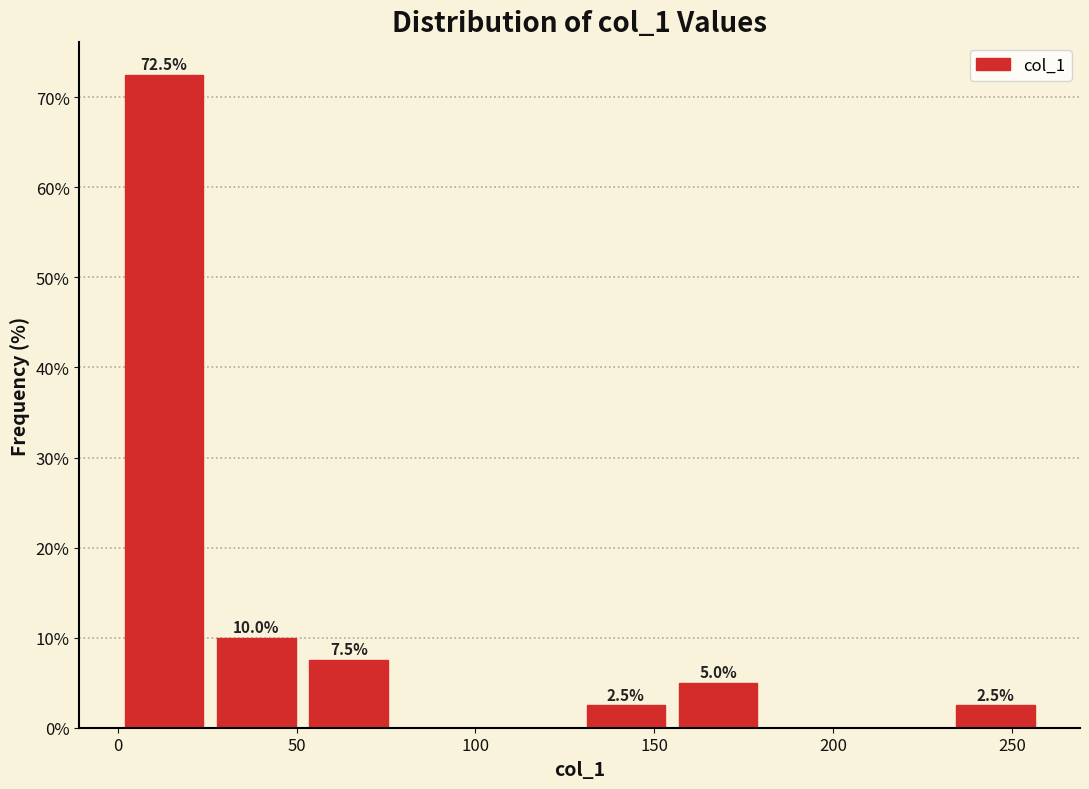

Which range on the x-axis has the tallest bar?

0 to 25